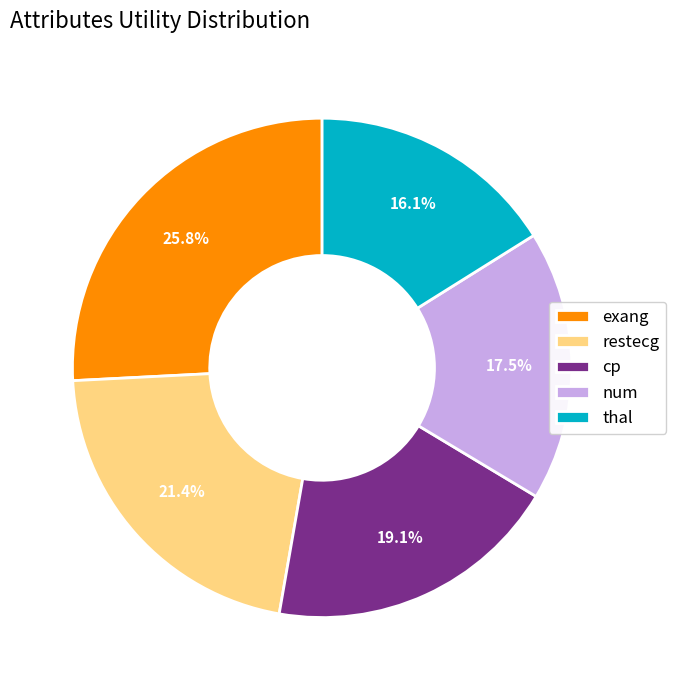

Count the number of slices in the pie.

5